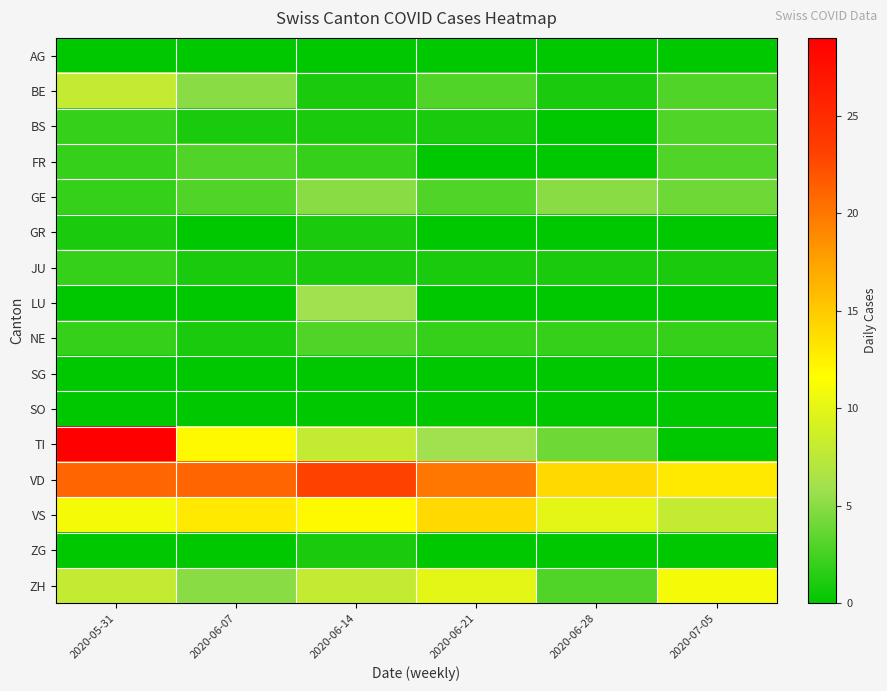

Reading left to right, what are all the values shown in this chart?

AG: 2020-05-31=0	2020-06-07=0	2020-06-14=0	2020-06-21=0	2020-06-28=0	2020-07-05=0
BE: 2020-05-31=8	2020-06-07=5	2020-06-14=1	2020-06-21=3	2020-06-28=1	2020-07-05=3
BS: 2020-05-31=2	2020-06-07=1	2020-06-14=1	2020-06-21=1	2020-06-28=0	2020-07-05=3
FR: 2020-05-31=2	2020-06-07=3	2020-06-14=2	2020-06-21=0	2020-06-28=0	2020-07-05=3
GE: 2020-05-31=2	2020-06-07=3	2020-06-14=5	2020-06-21=3	2020-06-28=5	2020-07-05=4
GR: 2020-05-31=1	2020-06-07=0	2020-06-14=1	2020-06-21=0	2020-06-28=0	2020-07-05=0
JU: 2020-05-31=2	2020-06-07=1	2020-06-14=1	2020-06-21=1	2020-06-28=1	2020-07-05=1
LU: 2020-05-31=0	2020-06-07=0	2020-06-14=6	2020-06-21=0	2020-06-28=0	2020-07-05=0
NE: 2020-05-31=2	2020-06-07=1	2020-06-14=3	2020-06-21=2	2020-06-28=2	2020-07-05=2
SG: 2020-05-31=0	2020-06-07=0	2020-06-14=0	2020-06-21=0	2020-06-28=0	2020-07-05=0
SO: 2020-05-31=0	2020-06-07=0	2020-06-14=0	2020-06-21=0	2020-06-28=0	2020-07-05=0
TI: 2020-05-31=29	2020-06-07=12	2020-06-14=8	2020-06-21=6	2020-06-28=4	2020-07-05=0
VD: 2020-05-31=21	2020-06-07=21	2020-06-14=23	2020-06-21=20	2020-06-28=14	2020-07-05=13
VS: 2020-05-31=11	2020-06-07=13	2020-06-14=12	2020-06-21=14	2020-06-28=10	2020-07-05=8
ZG: 2020-05-31=0	2020-06-07=0	2020-06-14=1	2020-06-21=0	2020-06-28=0	2020-07-05=0
ZH: 2020-05-31=8	2020-06-07=5	2020-06-14=8	2020-06-21=10	2020-06-28=3	2020-07-05=11